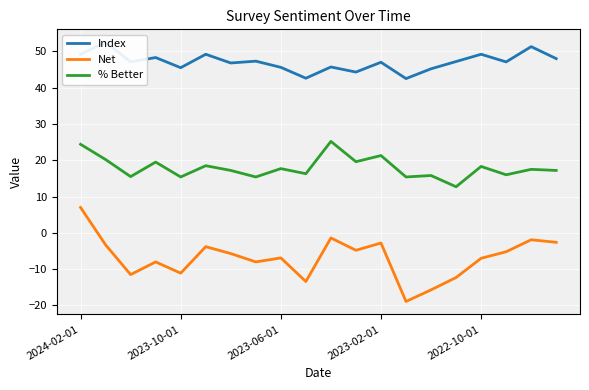

True or false: Net and Index intersect in this chart.

False